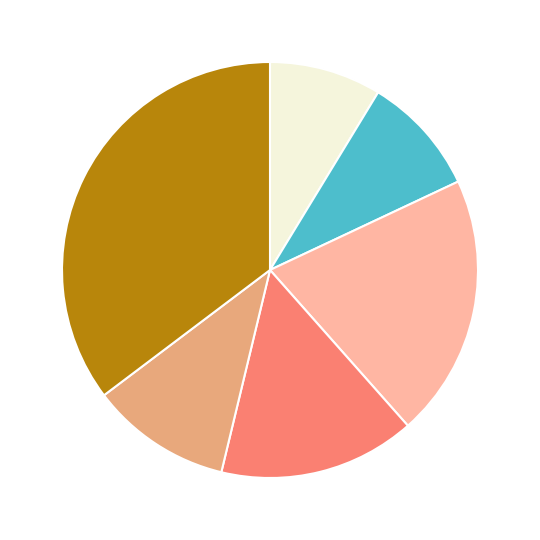

Is there any slice that represents more than half of the pie?

No